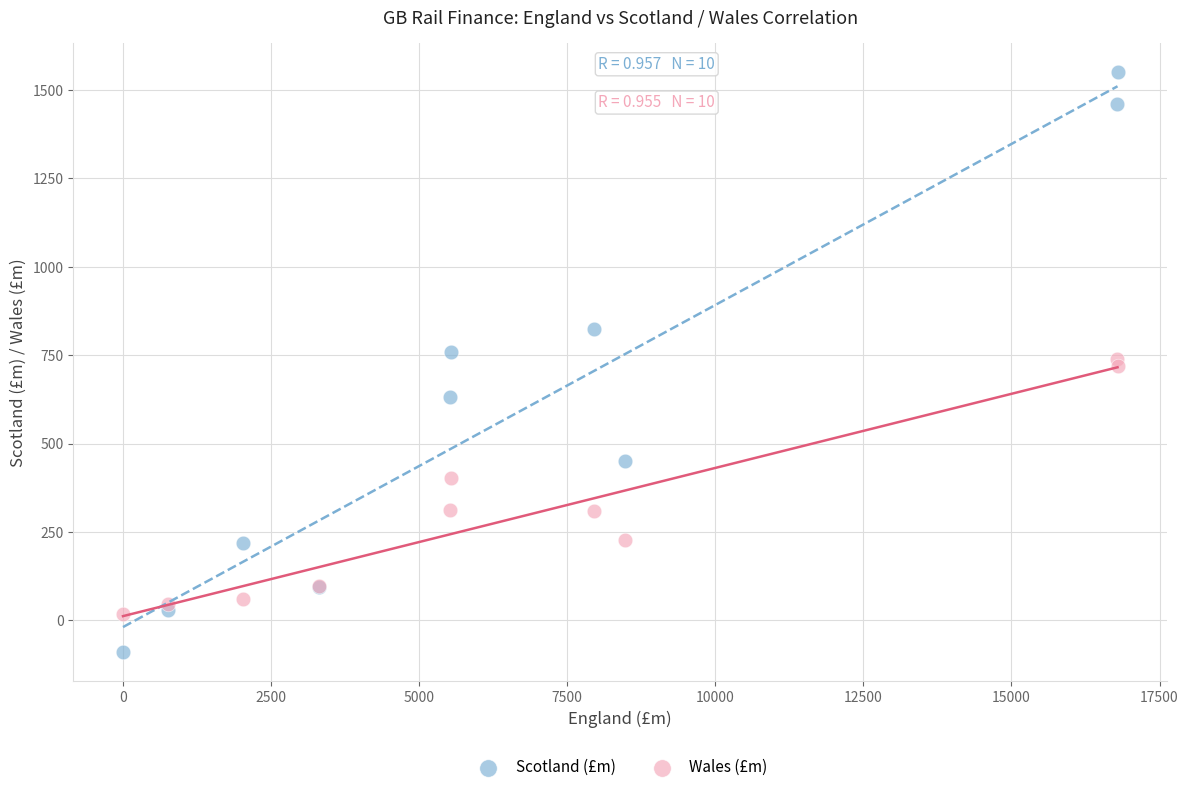

What are all the series names shown in the legend?

Scotland (£m), Wales (£m)